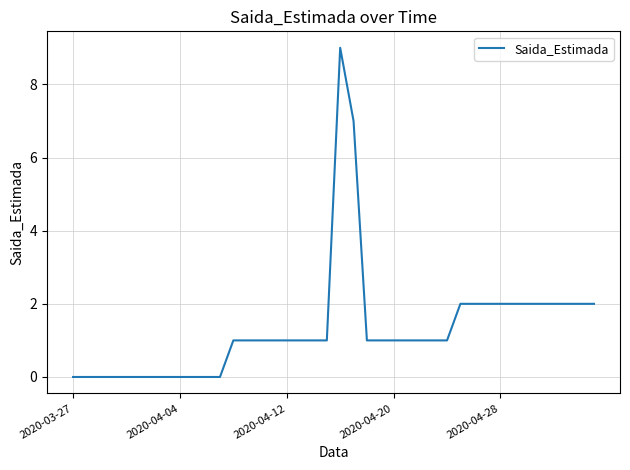

What is the difference between the maximum and minimum values?

9